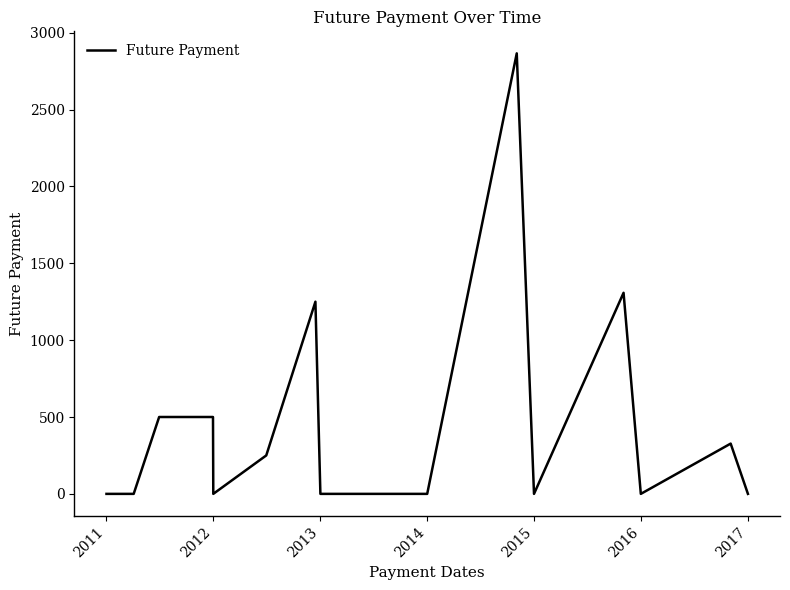

What is the greatest value displayed?

2865.3